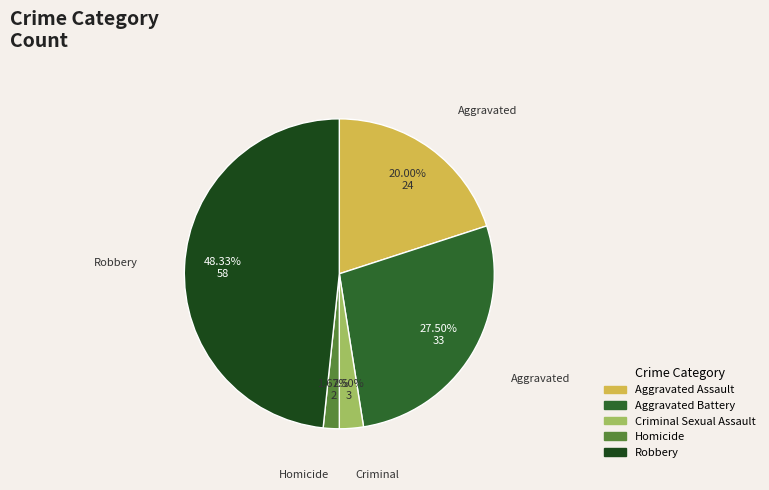

Rank the categories by value from lowest to highest.

Homicide, Criminal Sexual Assault, Aggravated Assault, Aggravated Battery, Robbery